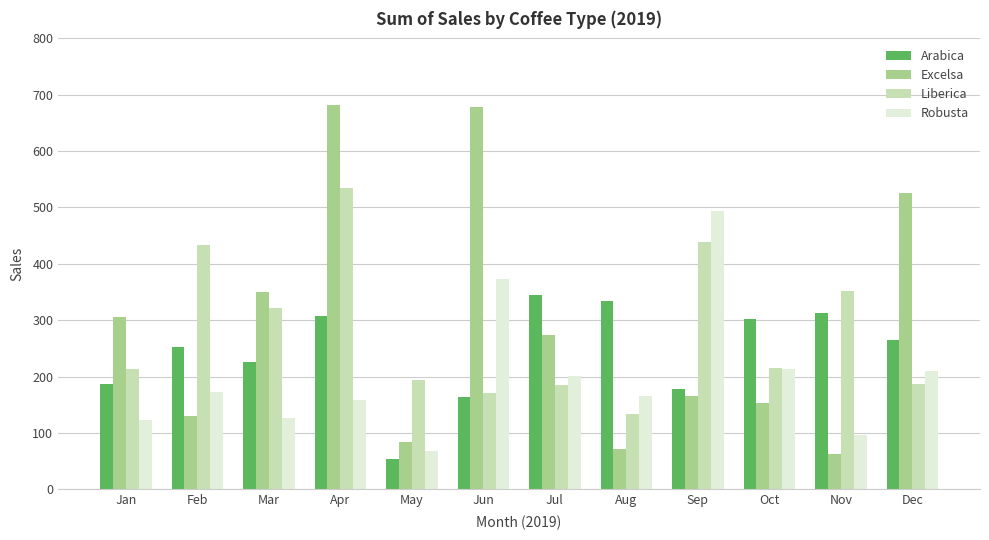

How many series are shown in this chart?

4